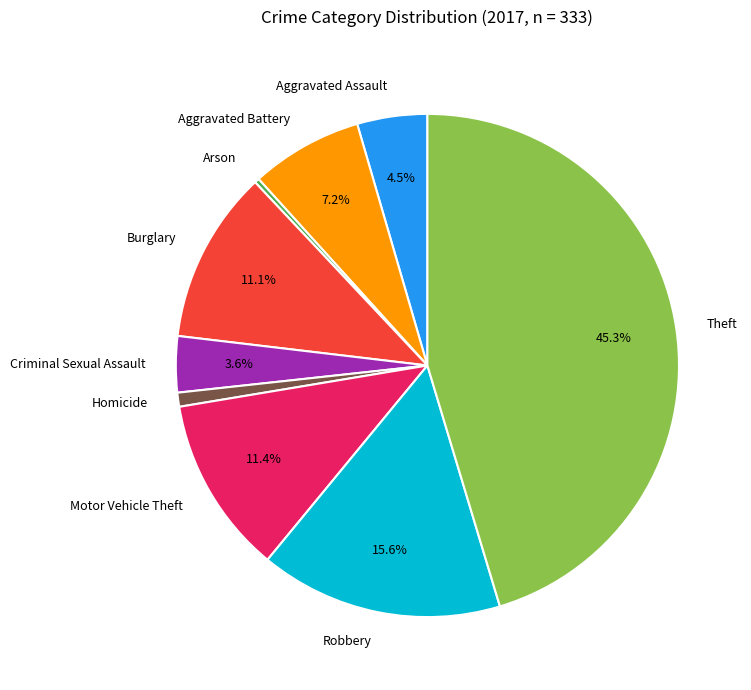

To the nearest percent, what portion does Robbery represent?

16%